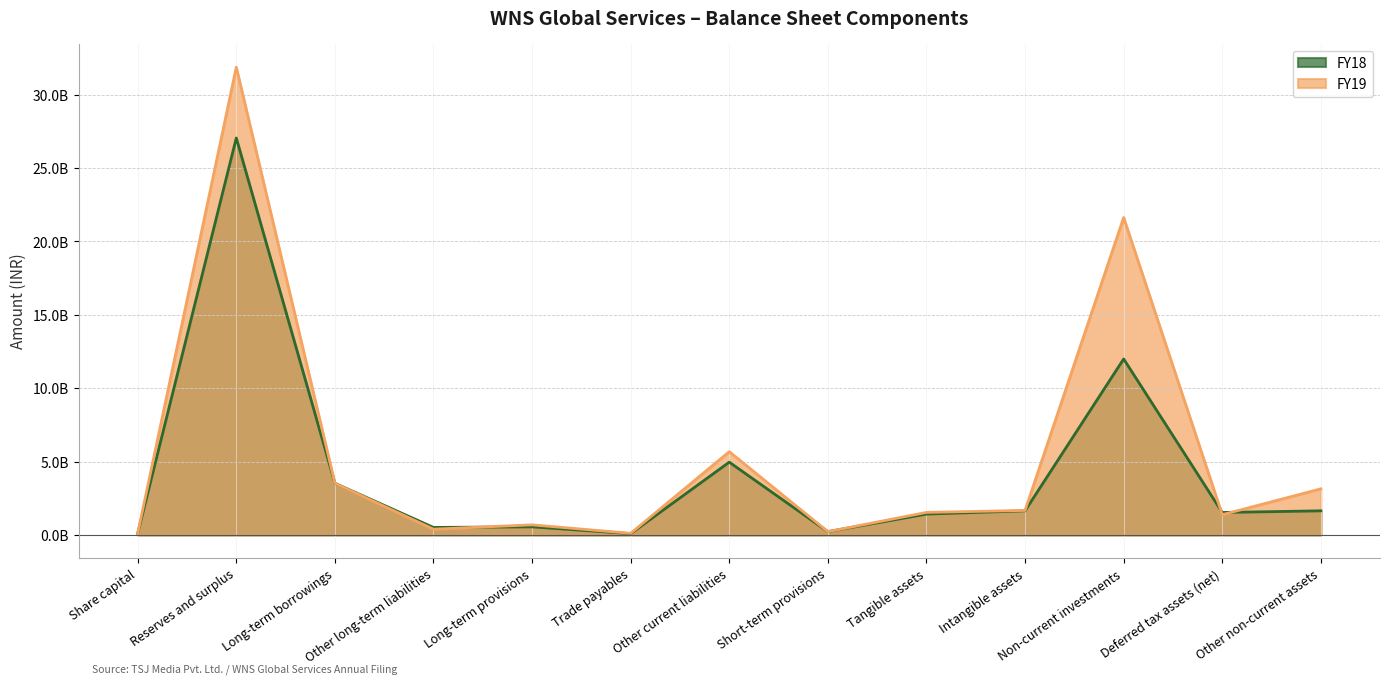

Rank the series by their average value, from highest to lowest.

FY19, FY18